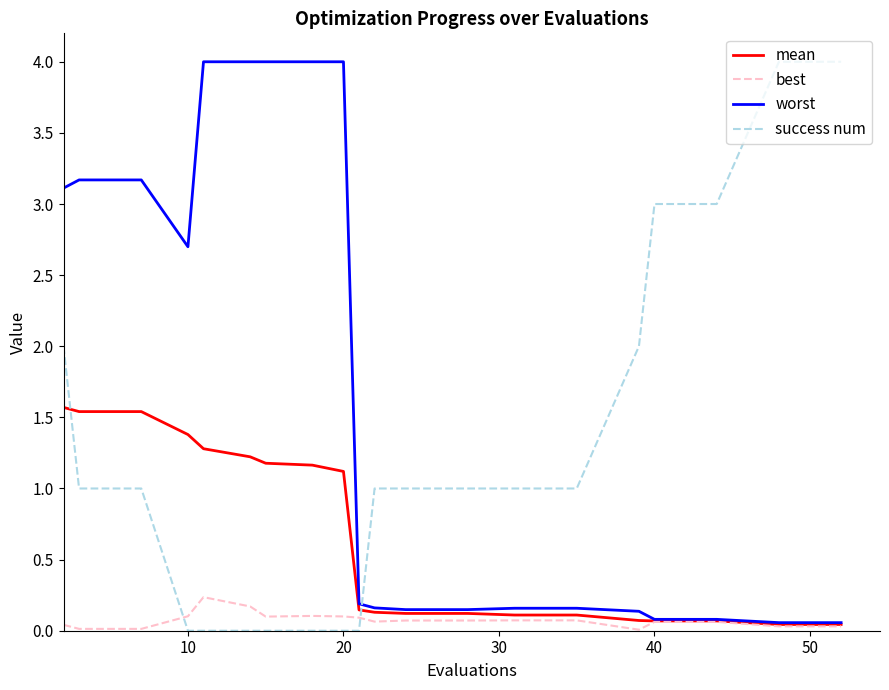

Rank the series by their average value, from lowest to highest.

best, mean, success num, worst